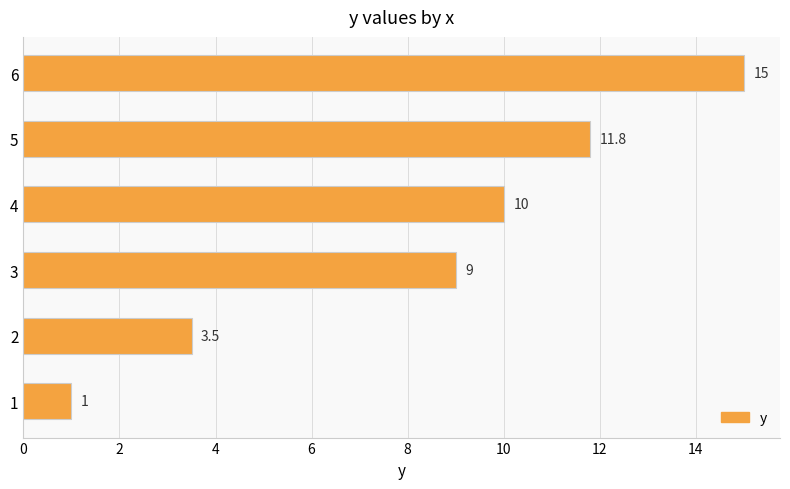

Is it true that the value at 2 is 1.6?

False